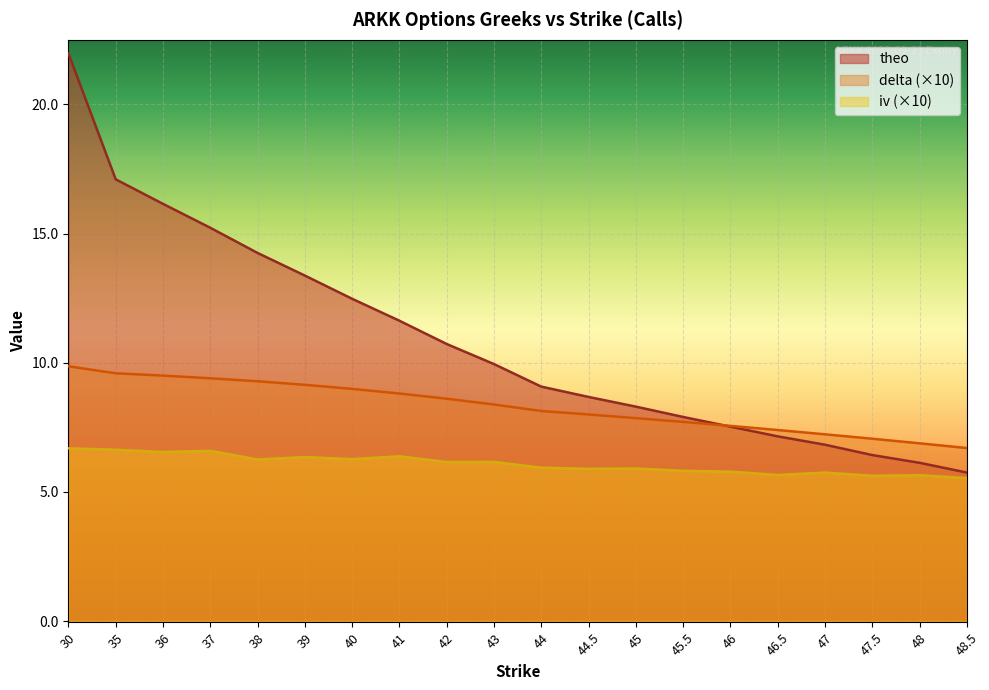

At which category is the sum across all series the highest?

30